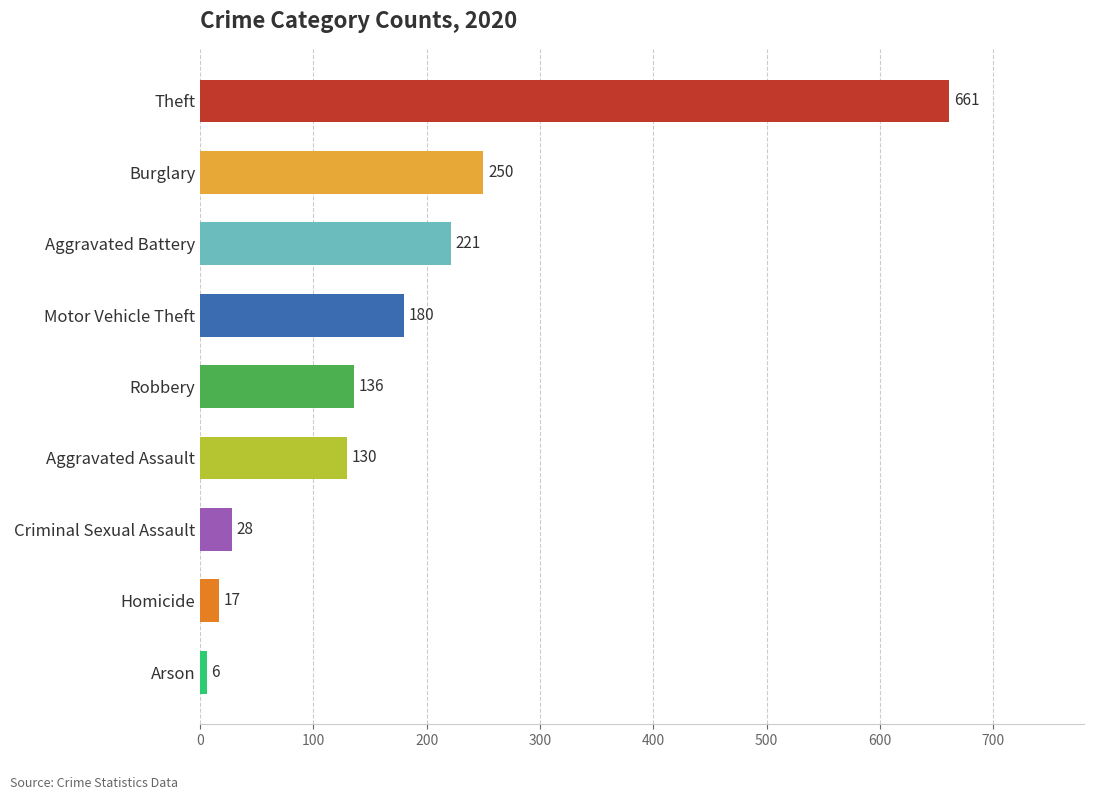

What is the sum of the values at Theft and Aggravated Assault?

791